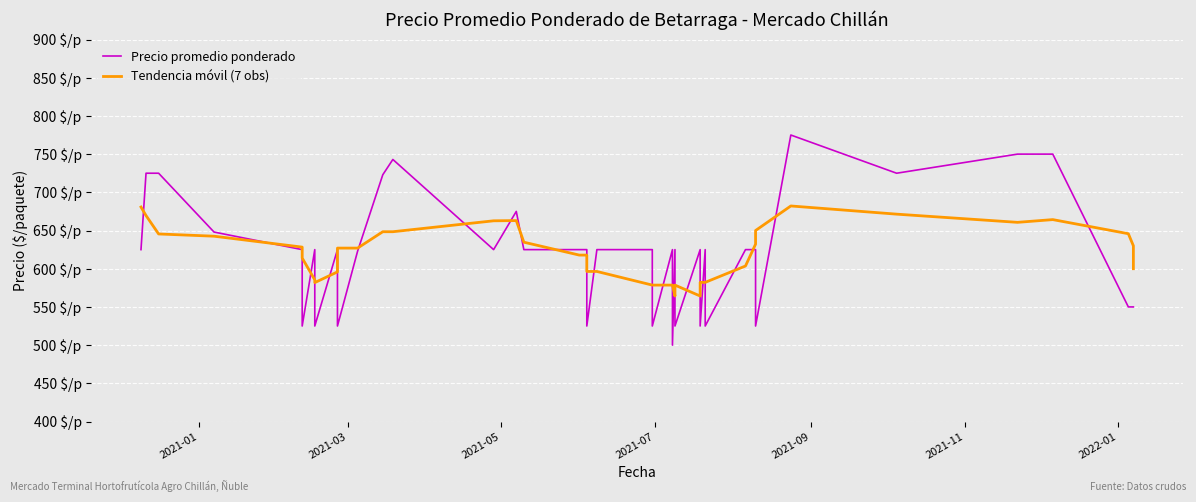

After their last crossing, which series has the higher values: Tendencia móvil (7 obs) or Precio promedio ponderado?

Tendencia móvil (7 obs)